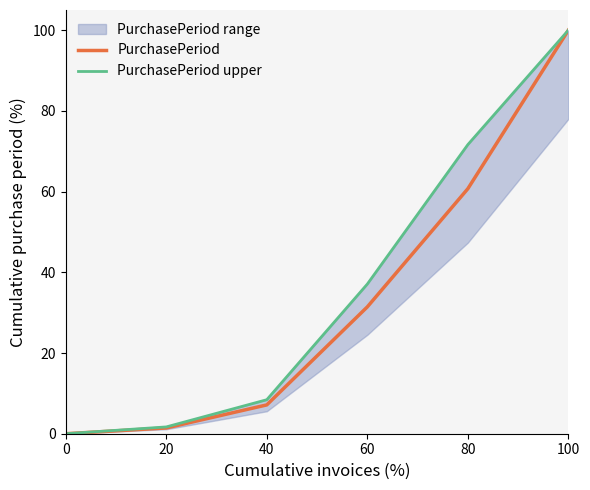

How many values in PurchasePeriod are above zero?

5